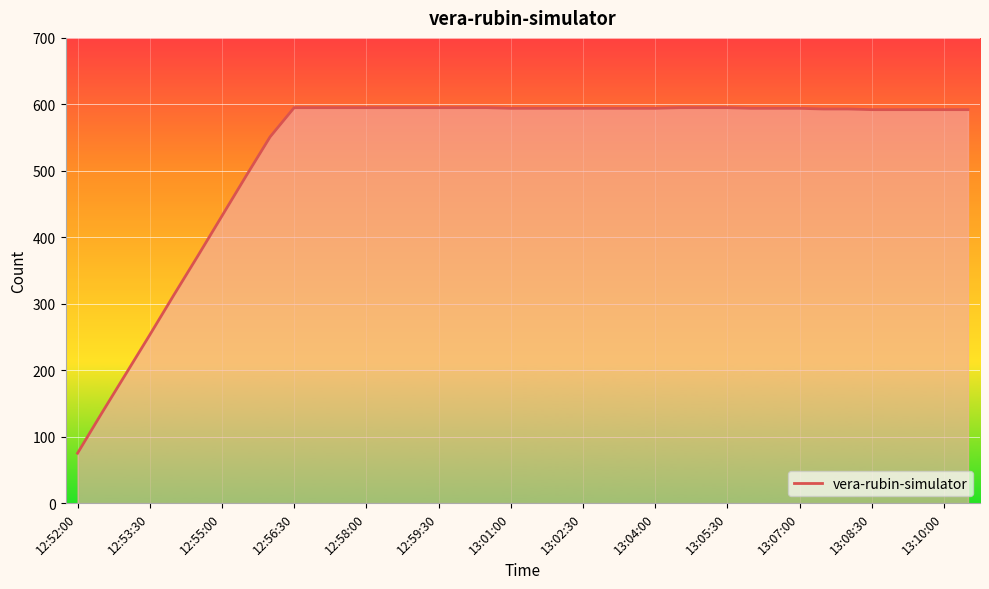

What is the maximum value shown in the chart?

595